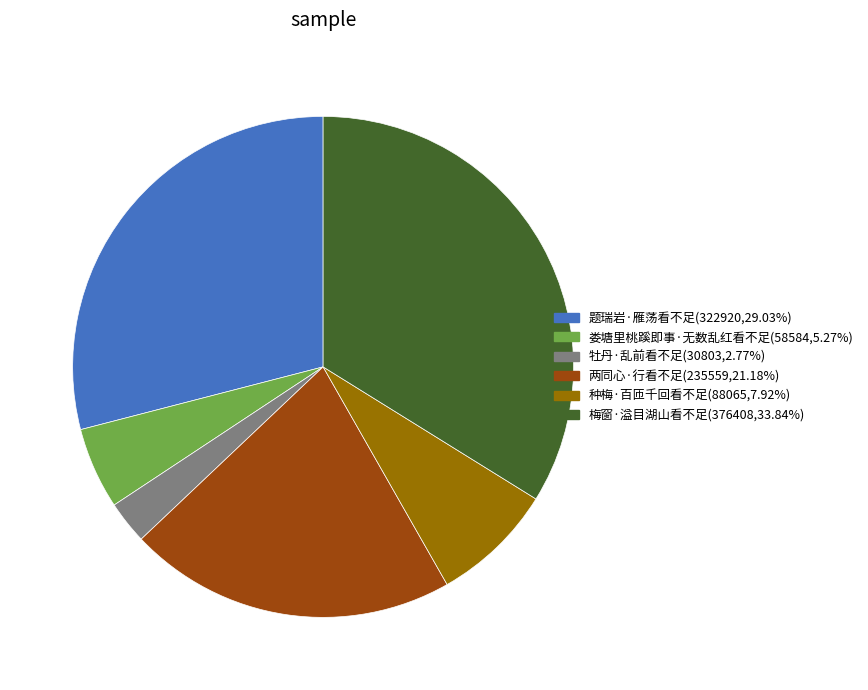

Is there any slice that represents more than half of the pie?

No